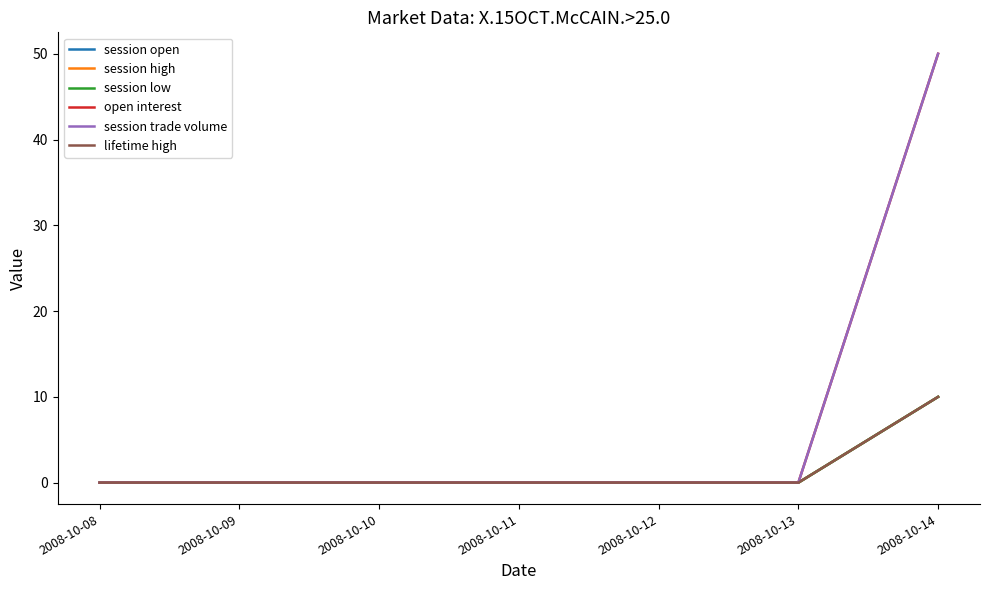

True or false: lifetime high and open interest intersect in this chart.

False